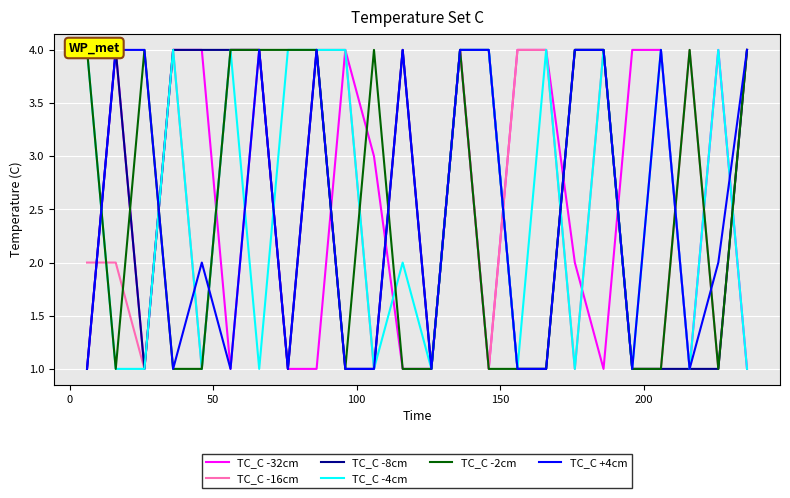

In TC_C -8cm, how many points are lower than both neighbors (excluding endpoints)?

3